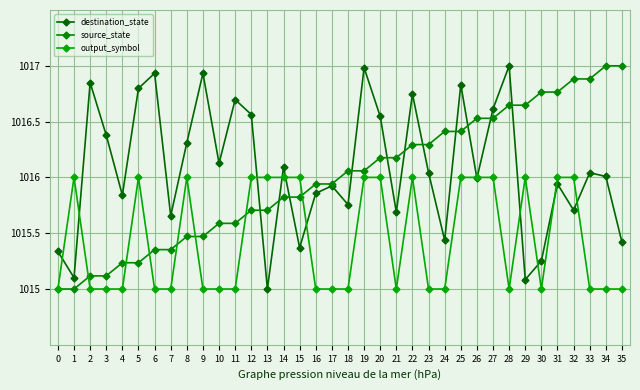

Between 2 and 15, which series saw the biggest shift?

destination_state